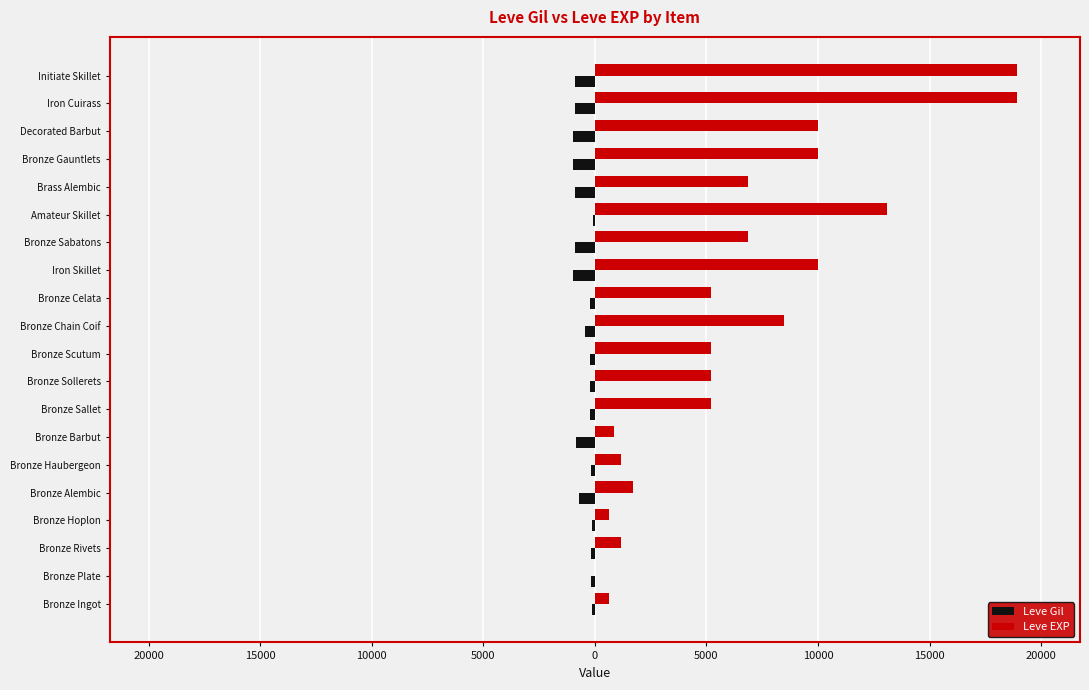

What are all the series names shown in the legend?

Leve Gil, Leve EXP